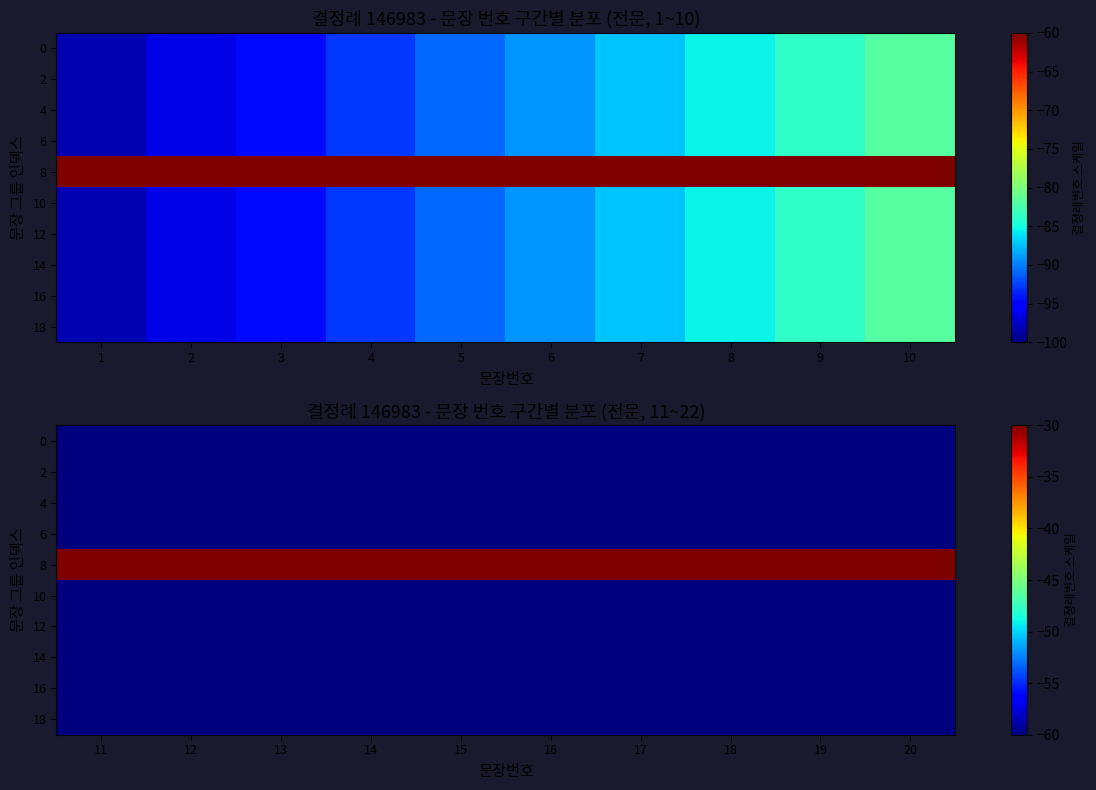

What is the maximum value shown in the chart?

-2